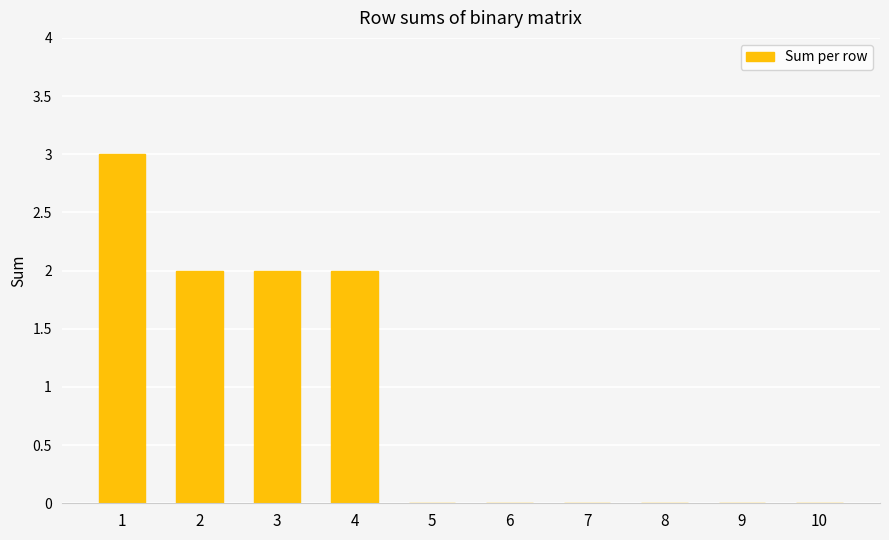

What is the sum of all values?

9